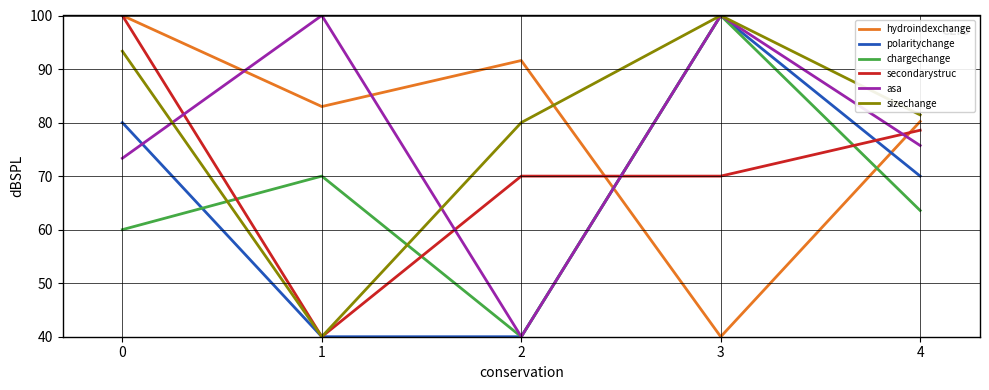

List the labels in order of hydroindexchange value, largest first.

0, 2, 1, 4, 3